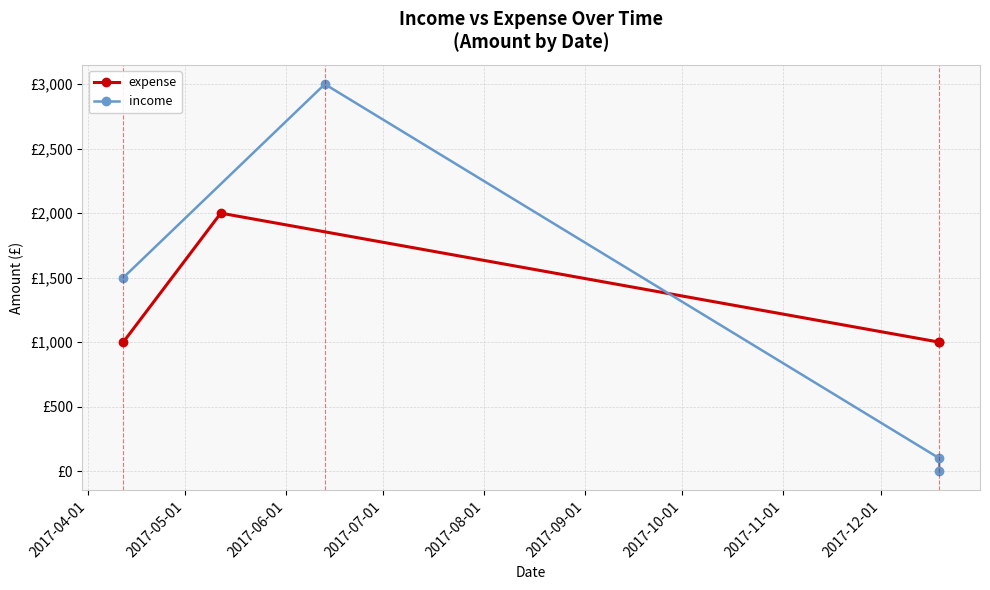

How many values in the expense series exceed 1000?

1